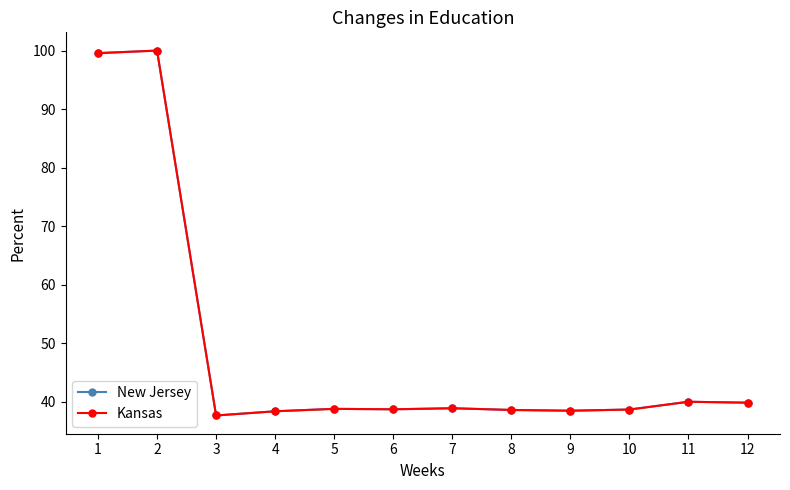

True or false: New Jersey has a value of 17.4 at 7.

False